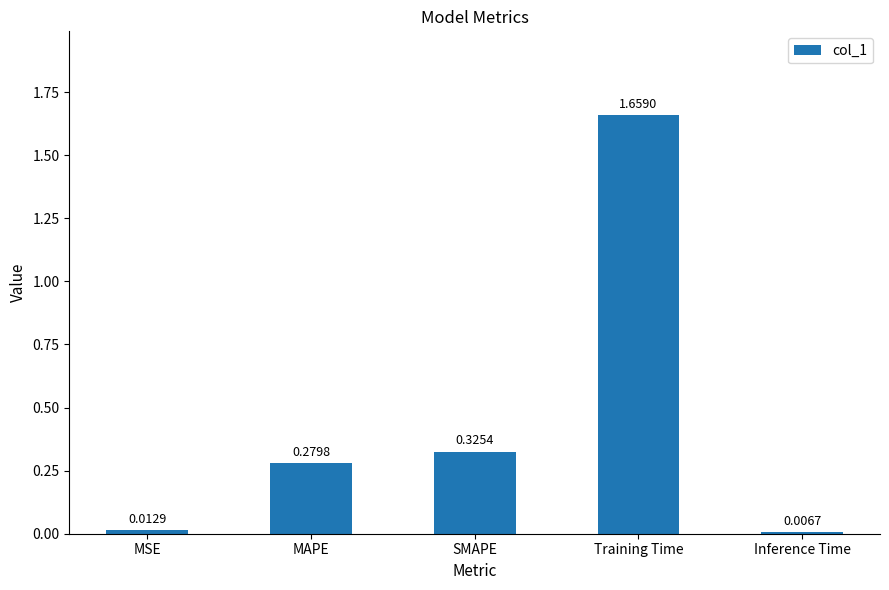

What is the difference between the values at MAPE and Training Time?

1.4